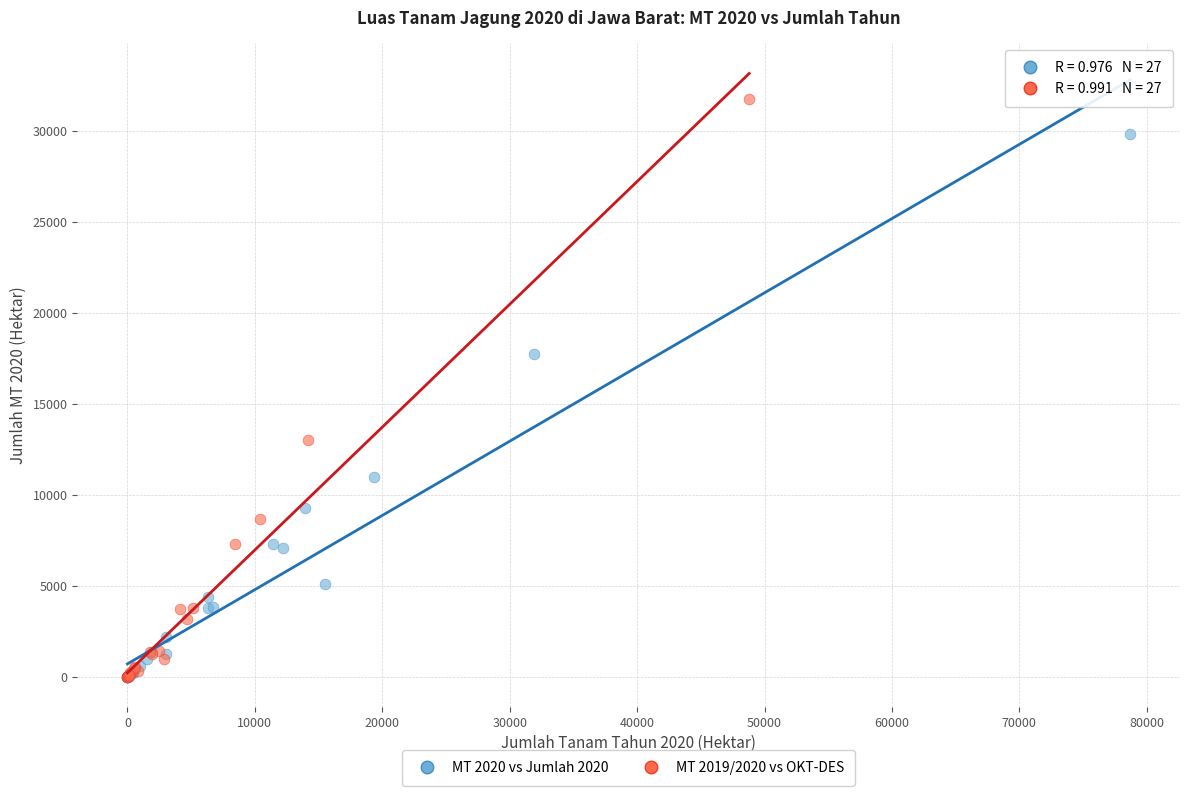

Which series reaches the maximum Y coordinate?

MT 2019/2020 vs OKT-DES